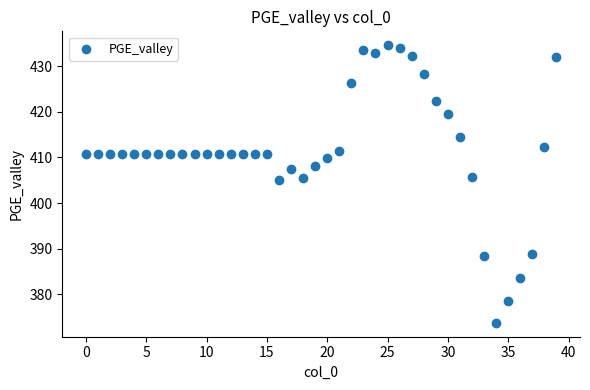

What is the range of Y values (max minus min)?

60.8